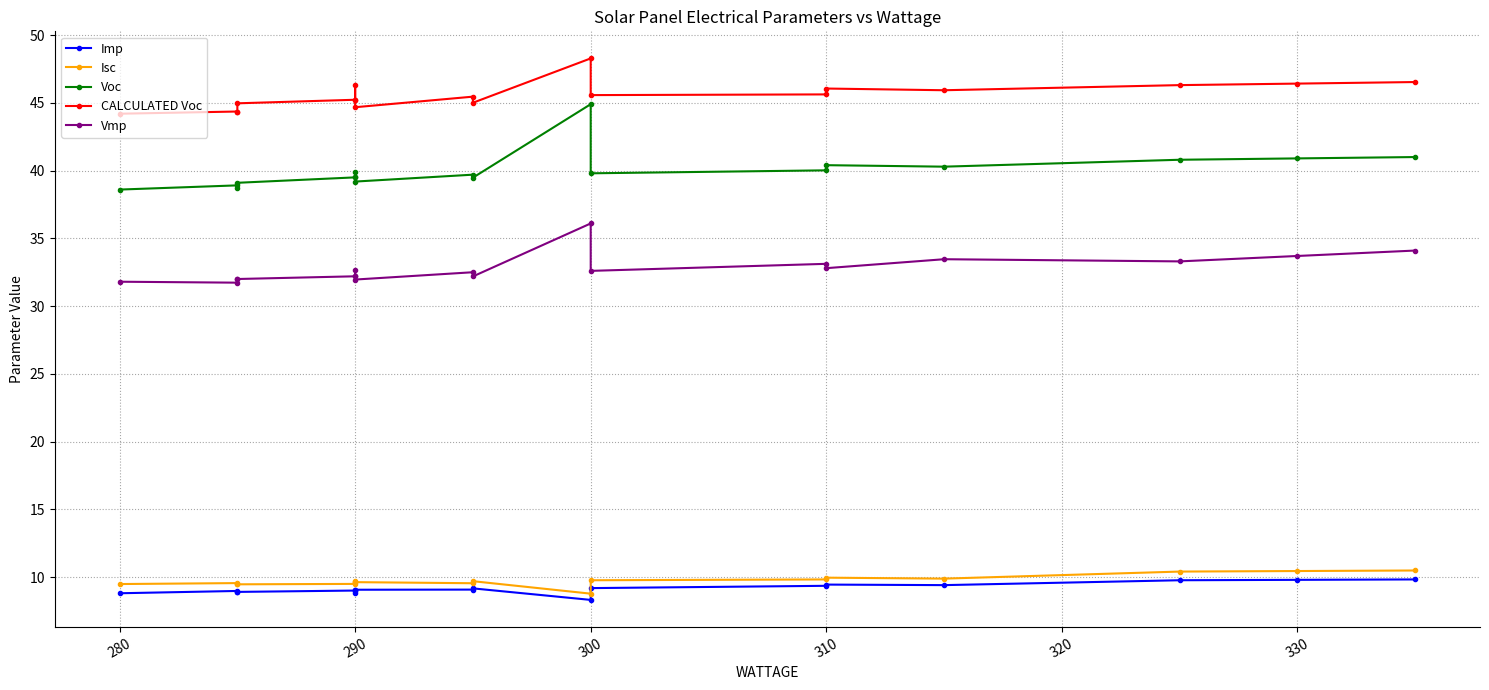

What is the label of the 17th point from the left?

330